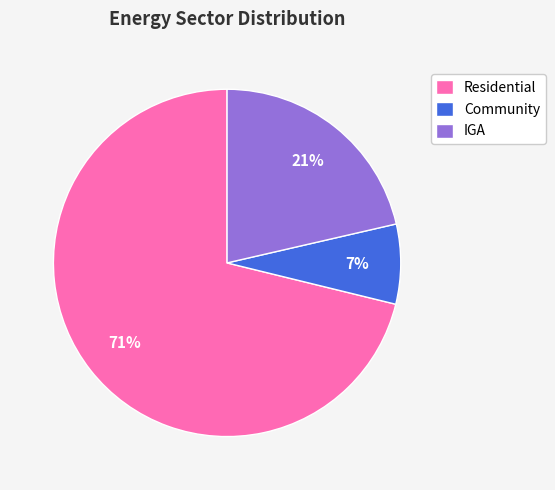

To the nearest percent, what is the average slice percentage?

33%